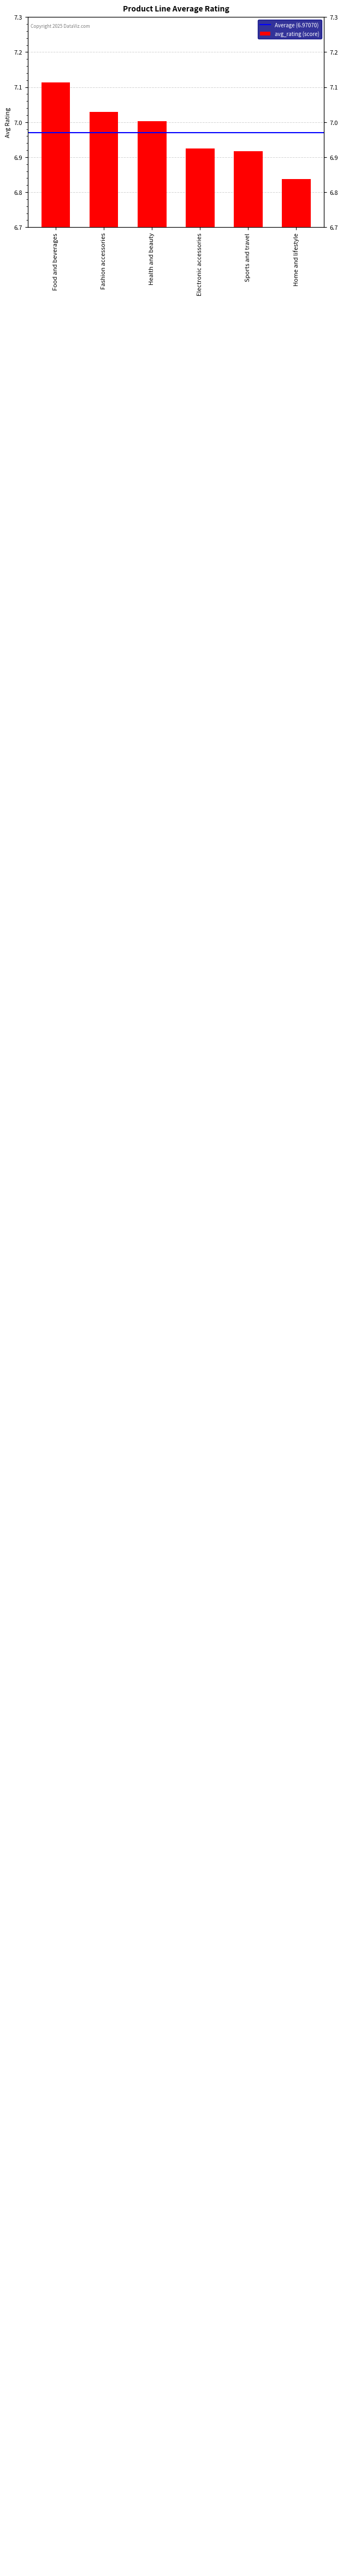

What is the sum of all values?

41.8